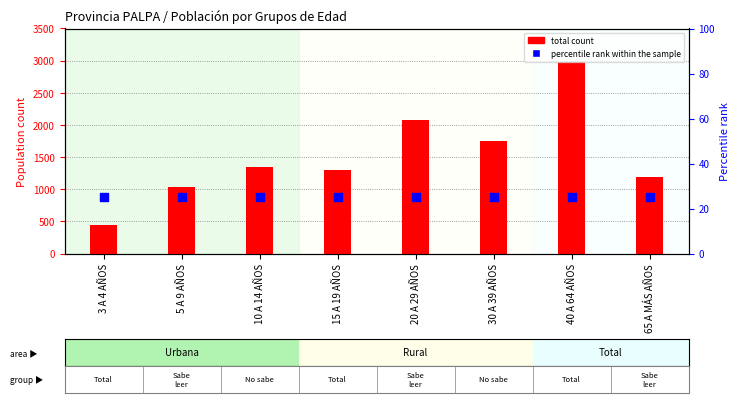

Which series contains the lowest Y value?

percentile rank within the sample